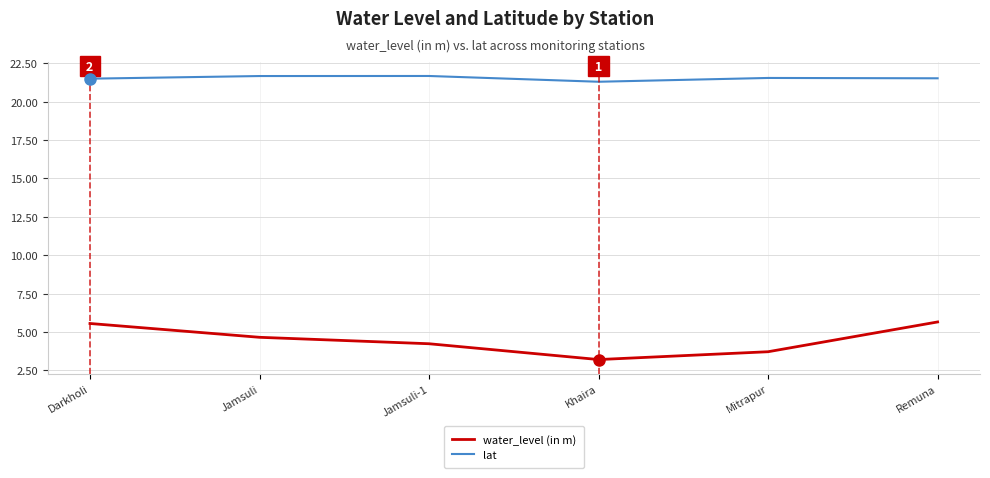

List the series in order of their overall mean, highest first.

lat, water_level (in m)